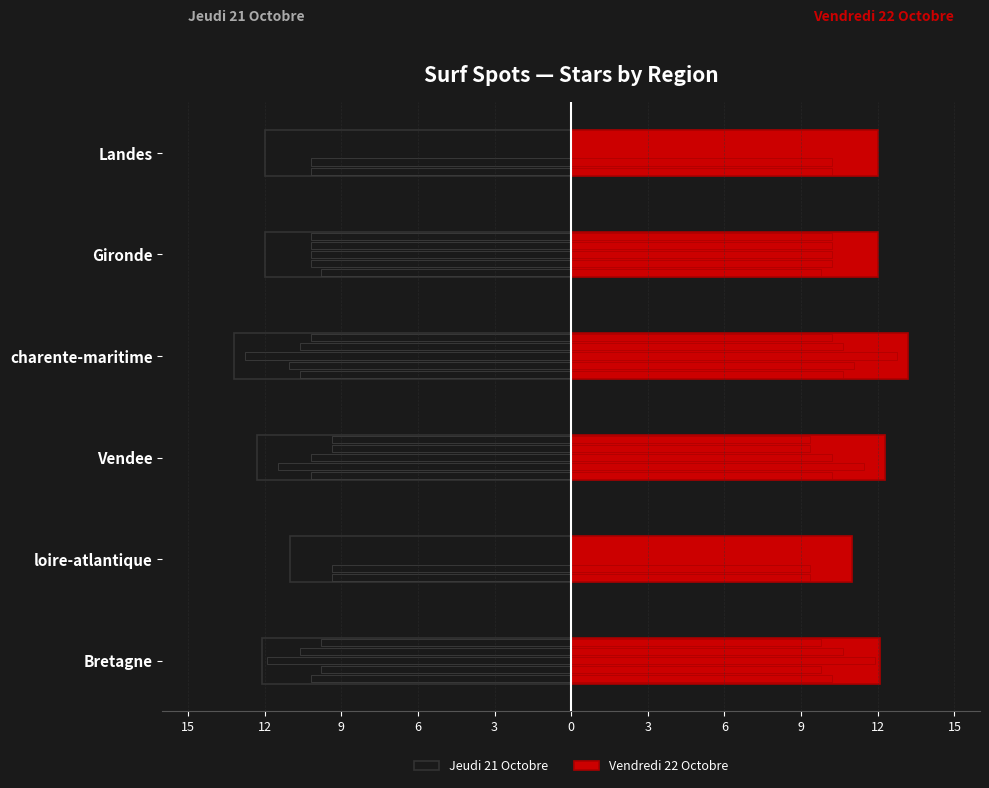

How many groups of bars are there?

6